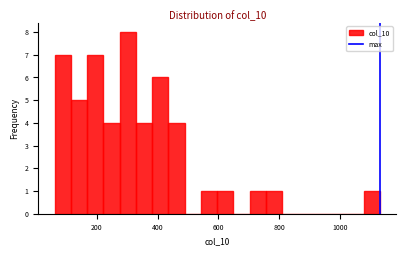

Around what value on the x-axis is the tallest bar? Give the approximate position of its centre, as read against the axis.

300